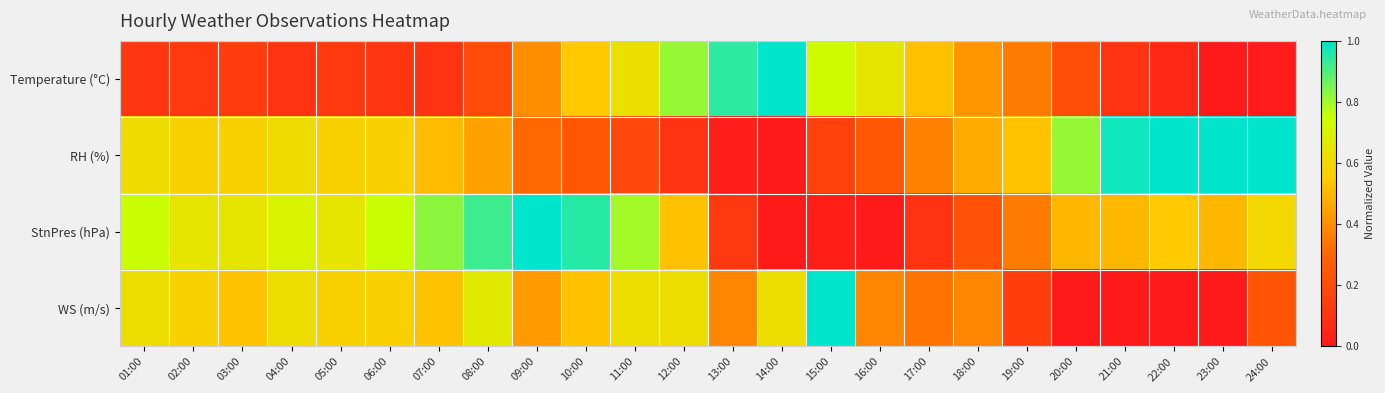

What is the spread (max minus min) of values at 03:00?

0.5